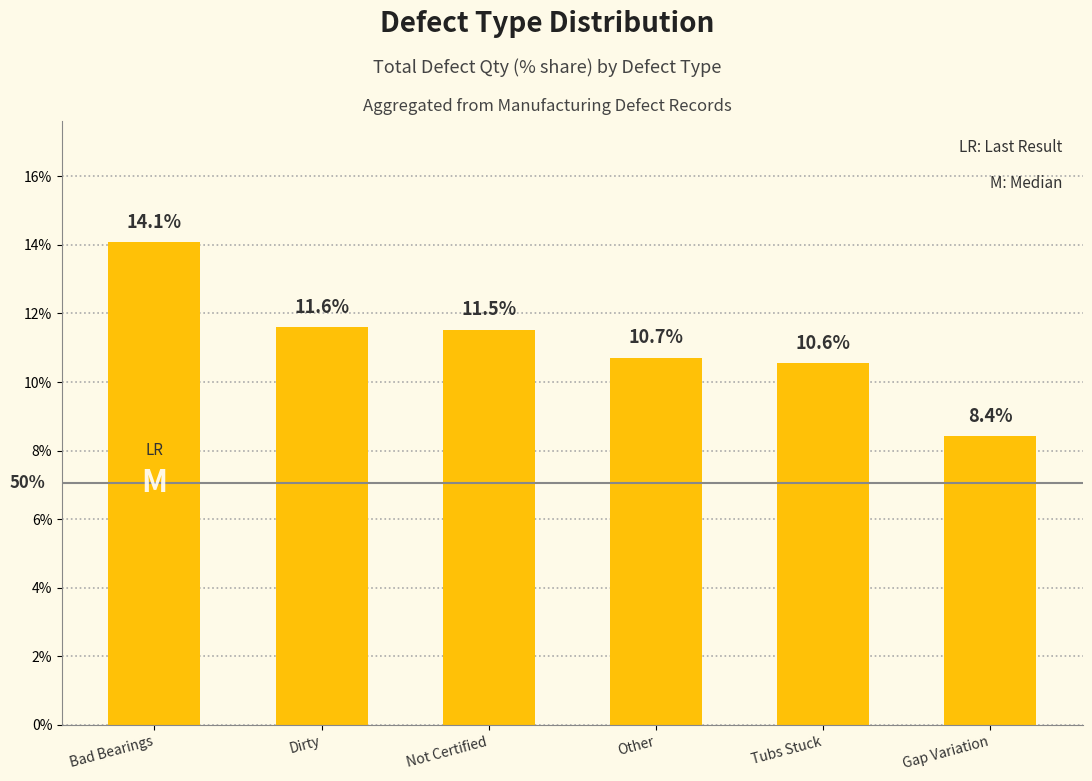

How many data points are less than 11?

3